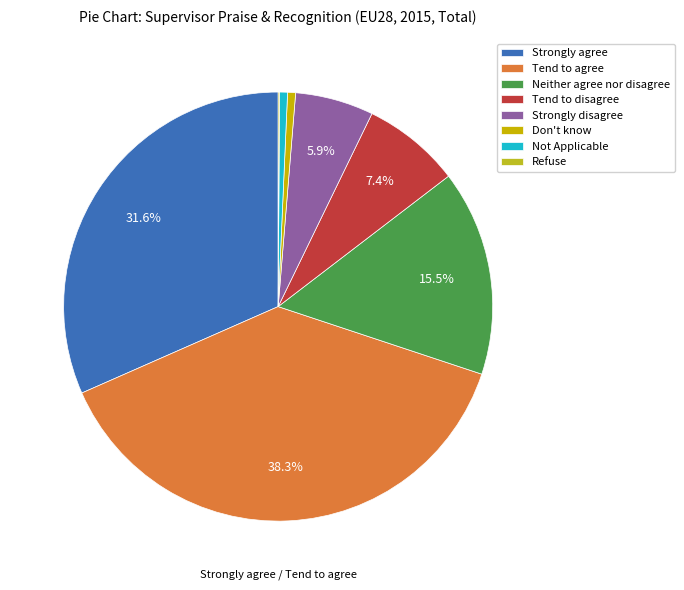

To the nearest percent, what is the difference between the largest and smallest slice percentages?

38%